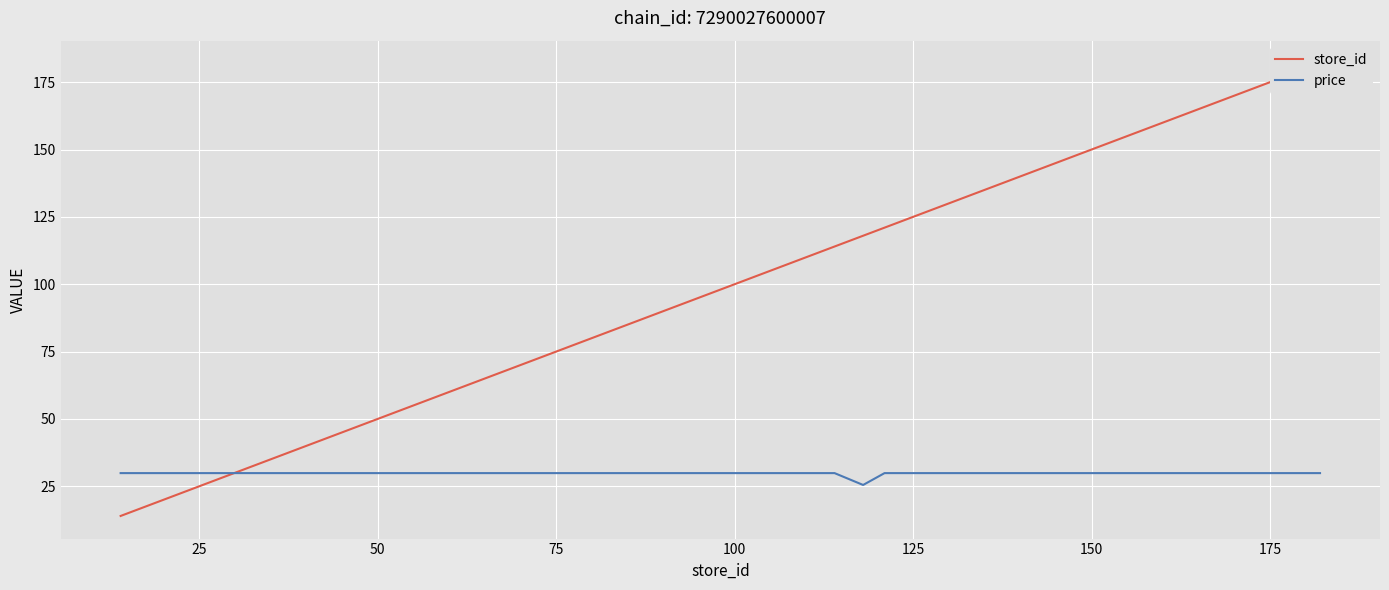

Reading right to left, extract all data points from this chart.

store_id: 182.0	181.0	180.0	174.0	173.0	167.0	166.0	163.0	159.0	155.0	152.0	151.0	144.0	142.0	141.0	139.0	135.0	134.0	130.0	129.0	128.0	124.0	121.0	118.0	114.0	113.0	106.0	105.0	97.0	92.0	91.0	87.0	71.0	68.0	49.0	45.0	35.0	22.0	18.0	14.0
price: 29.9	29.9	29.9	29.9	29.9	29.9	29.9	29.9	29.9	29.9	29.9	29.9	29.9	29.9	29.9	29.9	29.9	29.9	29.9	29.9	29.9	29.9	29.9	25.5	29.9	29.9	29.9	29.9	29.9	29.9	29.9	29.9	29.9	29.9	29.9	29.9	29.9	29.9	29.9	29.9